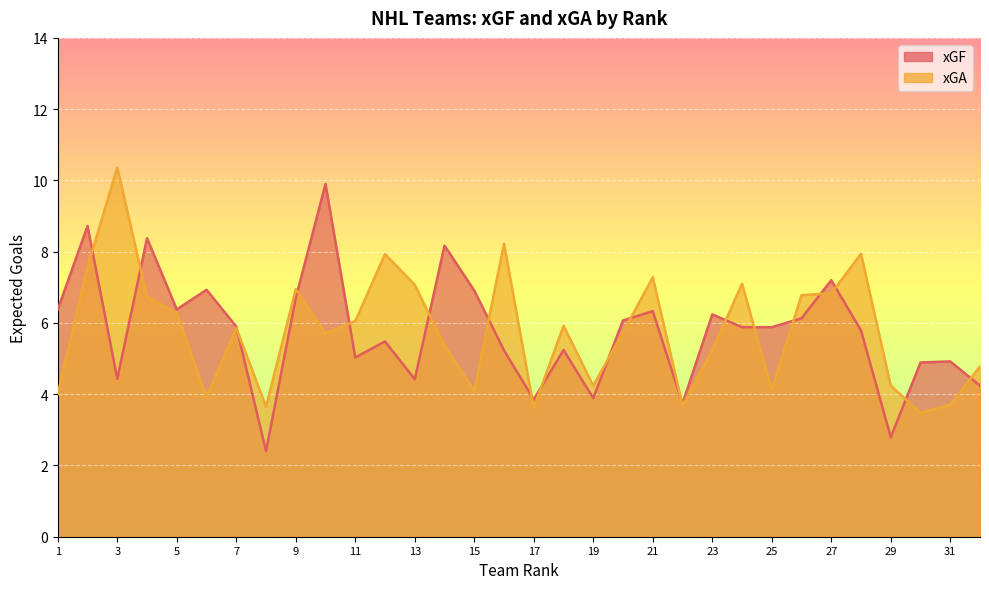

At which label does xGA first exceed 5?

2